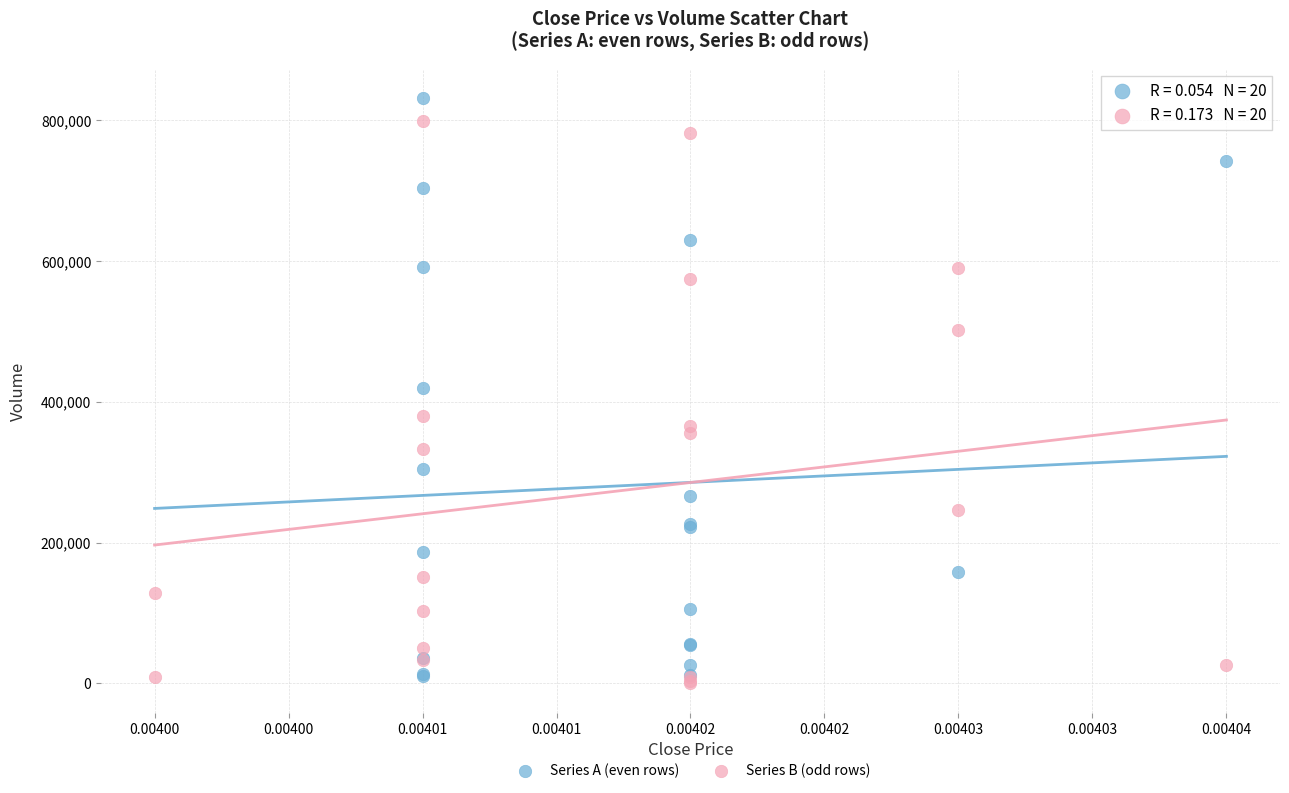

Which series contains the lowest Y value?

Series B (odd rows)